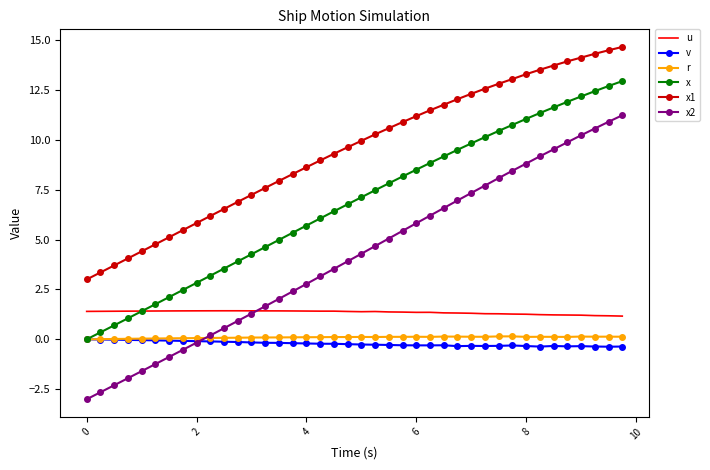

How many u values are between 1 and 2?

40